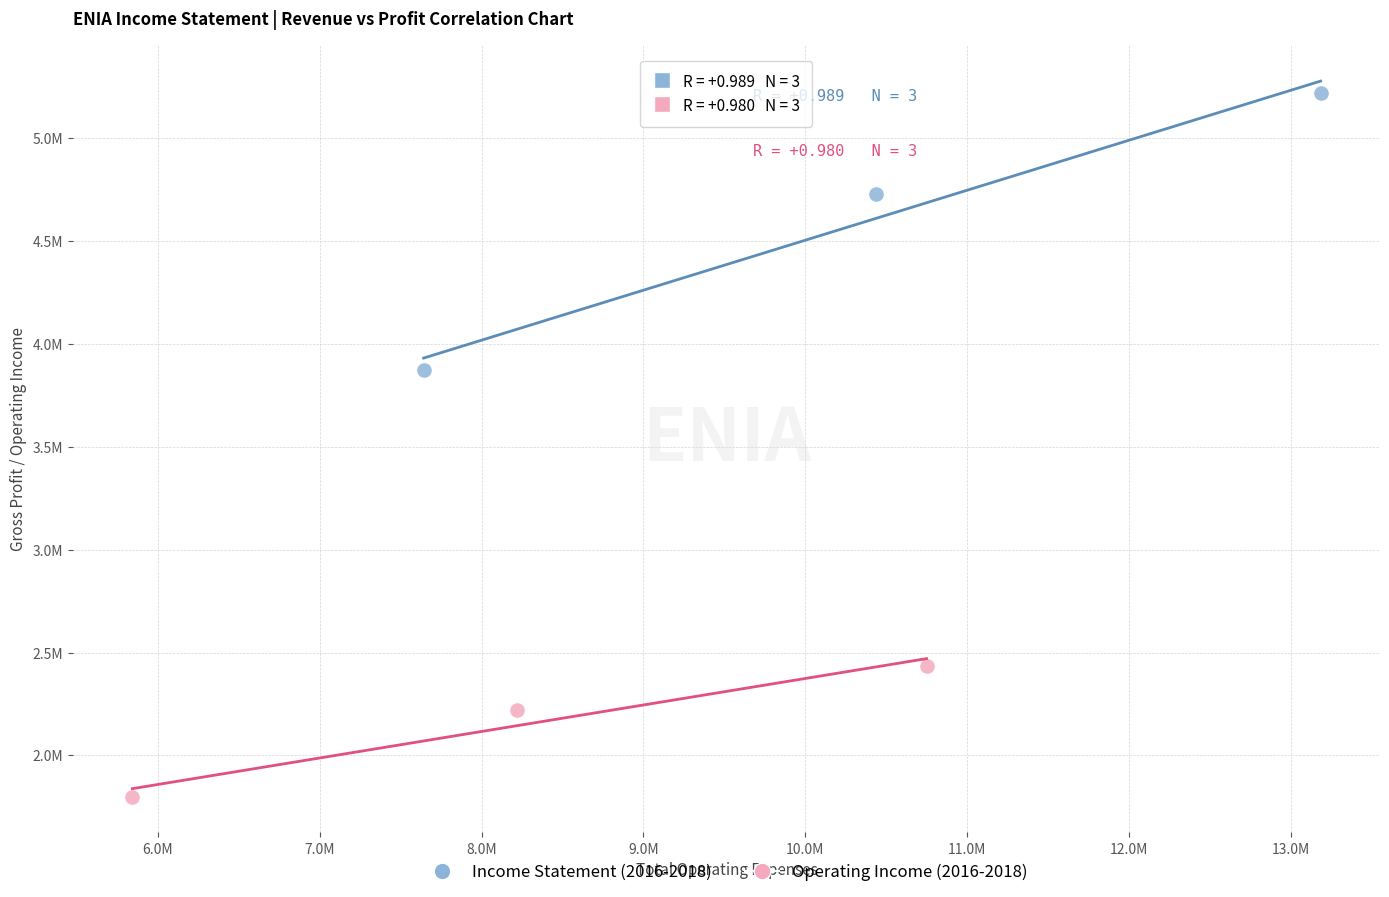

Which series reaches the maximum Y coordinate?

Income Statement (2016-2018)